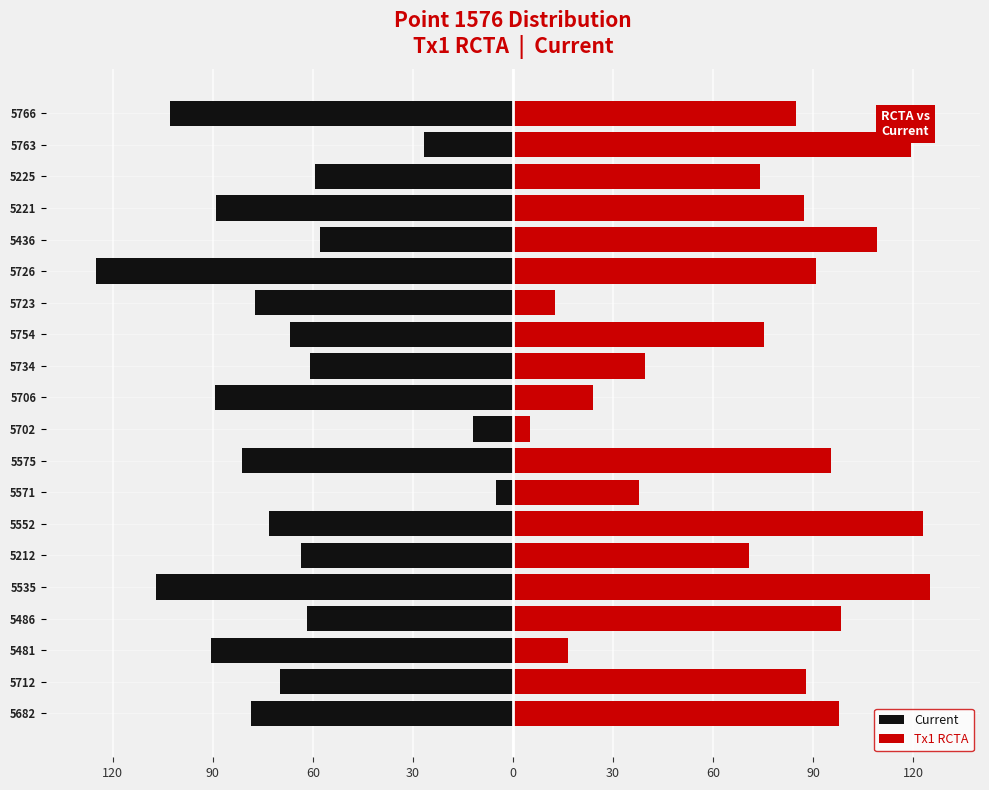

Which series has the widest spread of values?

Current